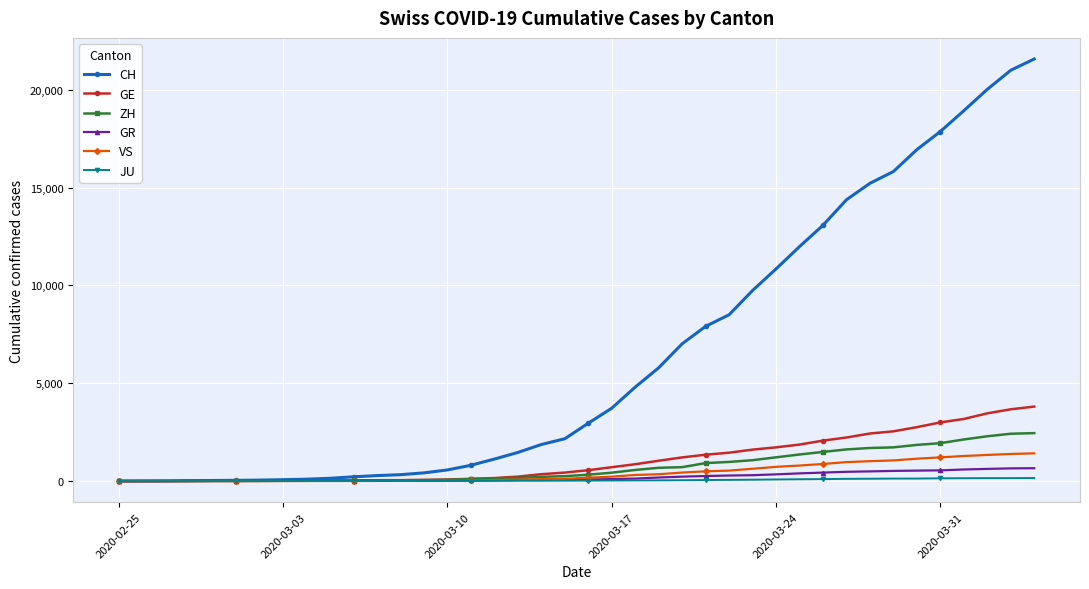

Which series has the widest spread of values?

CH